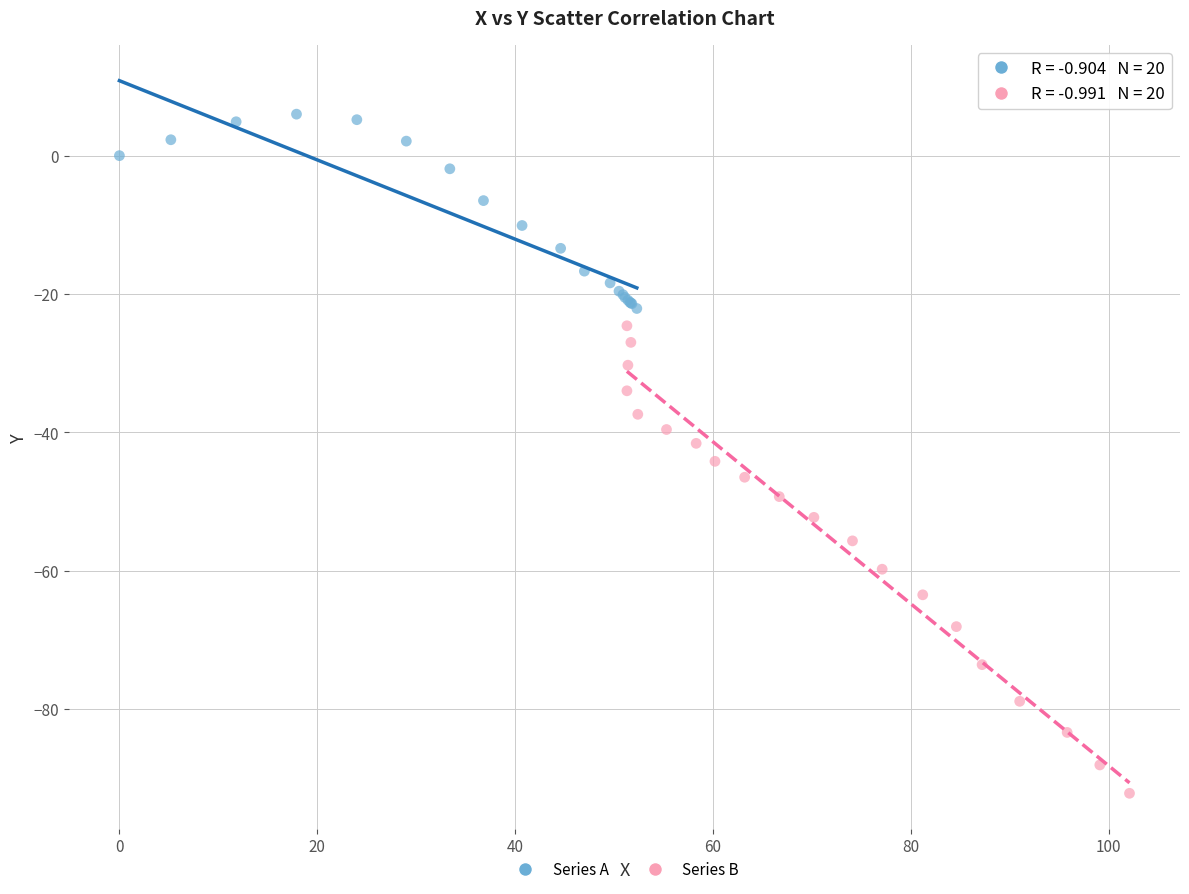

Which series has the widest spread of Y values?

Series B